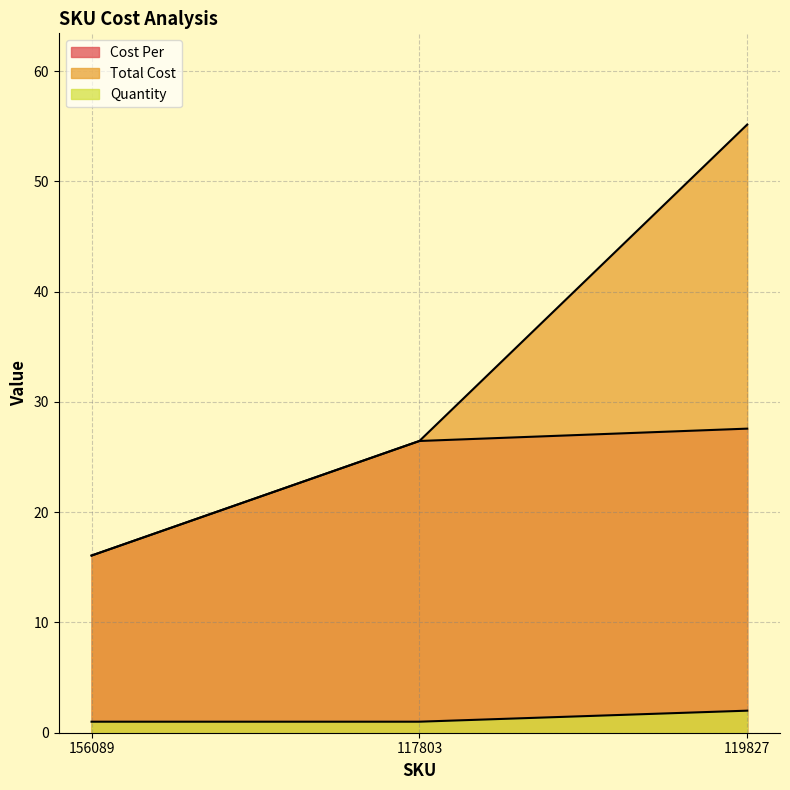

How many data points in Cost Per are less than 26?

1